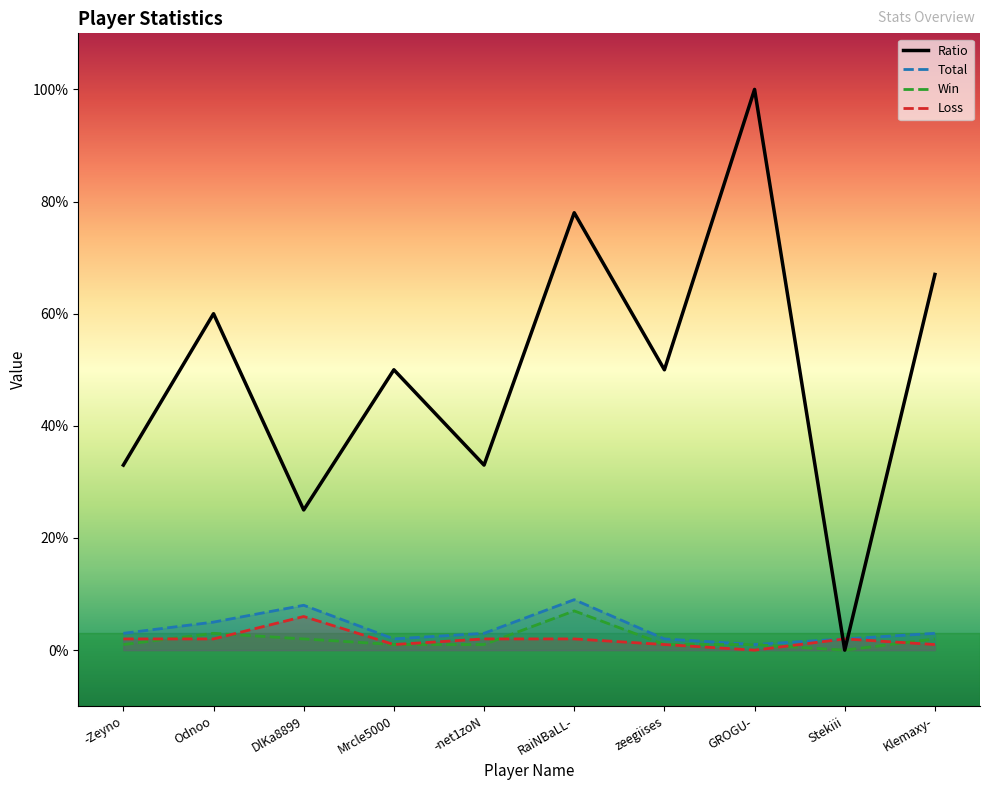

What is the approximate value of Ratio at zeegiises?

50